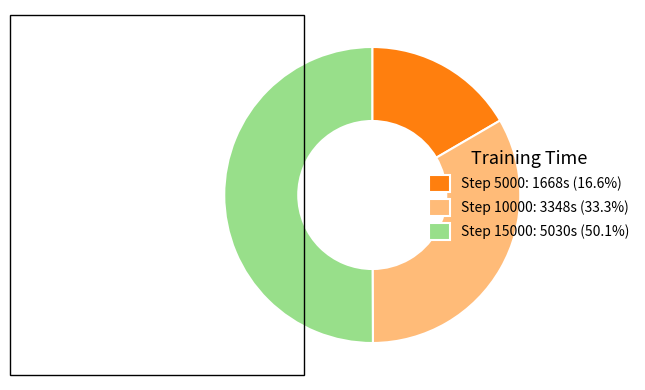

Do Step 15000: 5030s (50.1%) and Step 10000: 3348s (33.3%) together represent more than half of the pie?

Yes